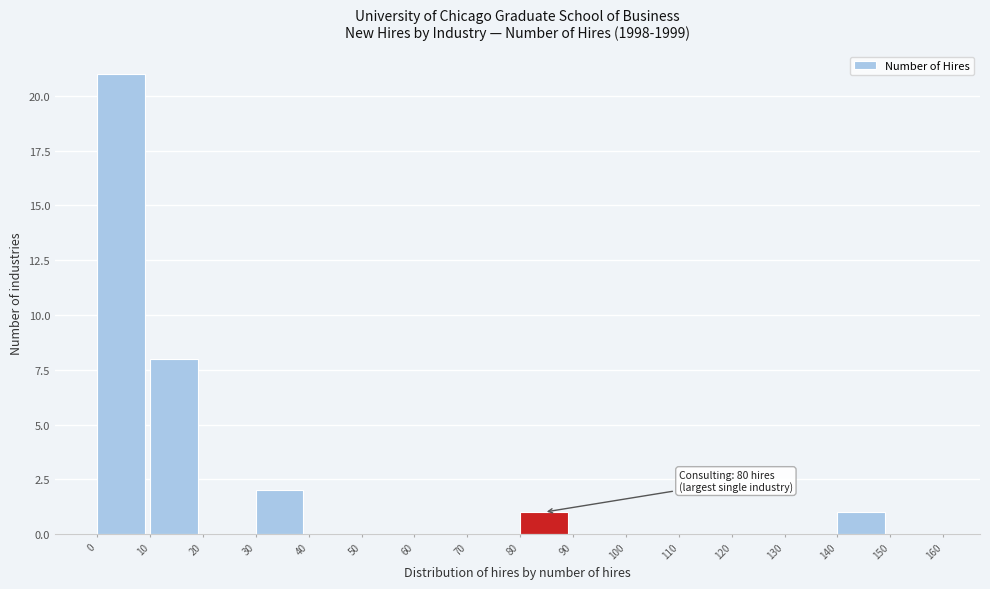

Over which range of the x-axis is the bar tallest?

0 to 10